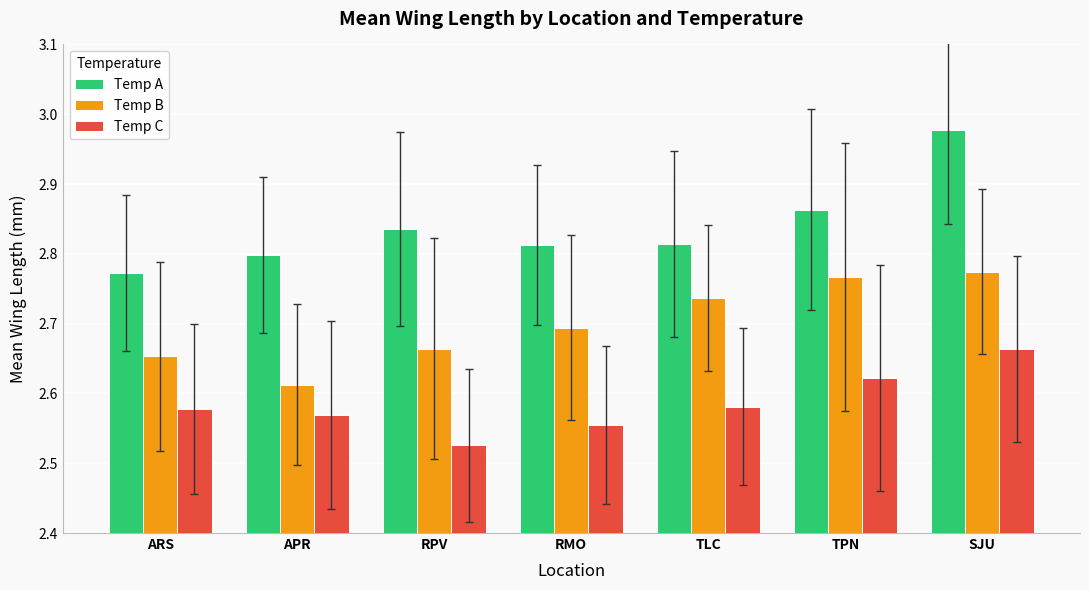

What is the total value across all series at RPV?

8.0